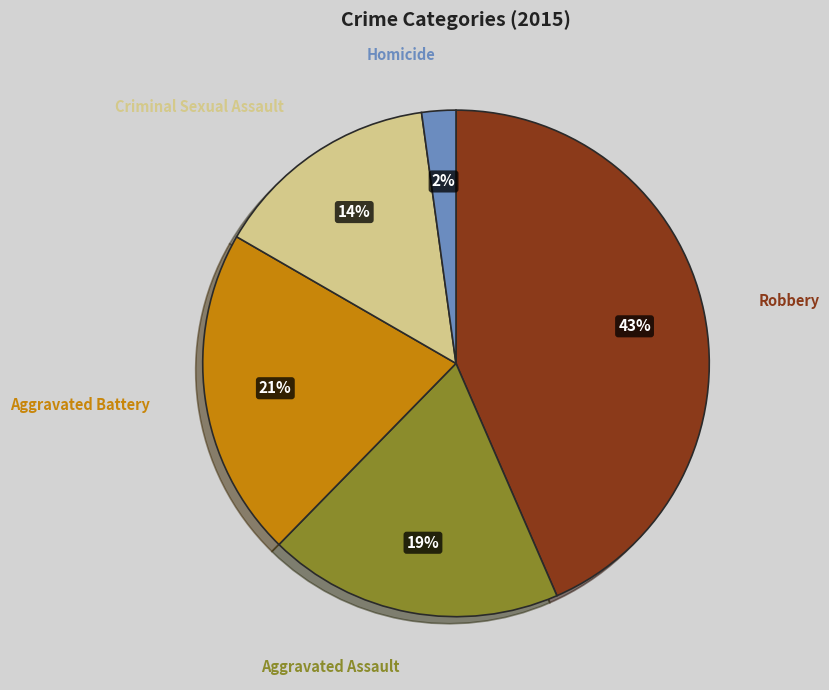

Is there any slice that represents more than half of the pie?

No